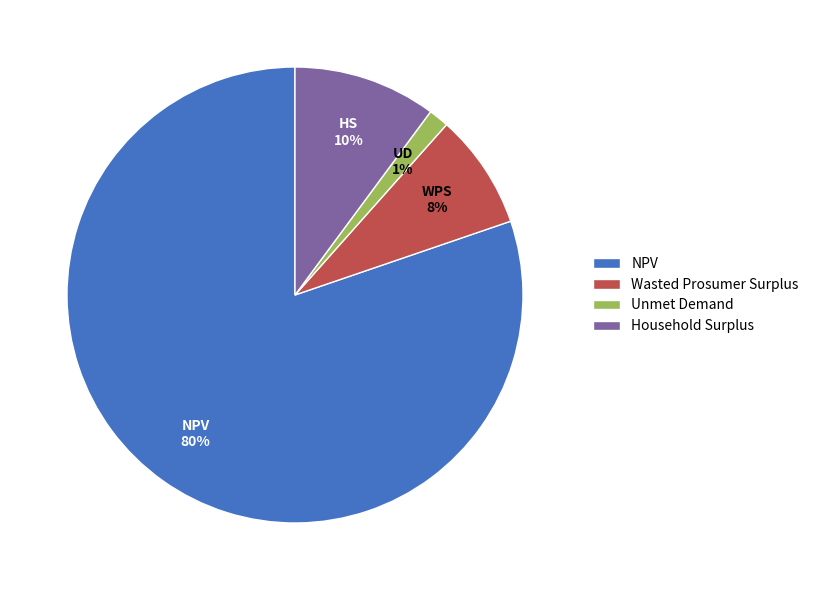

To the nearest percent, what is the average slice percentage?

25%